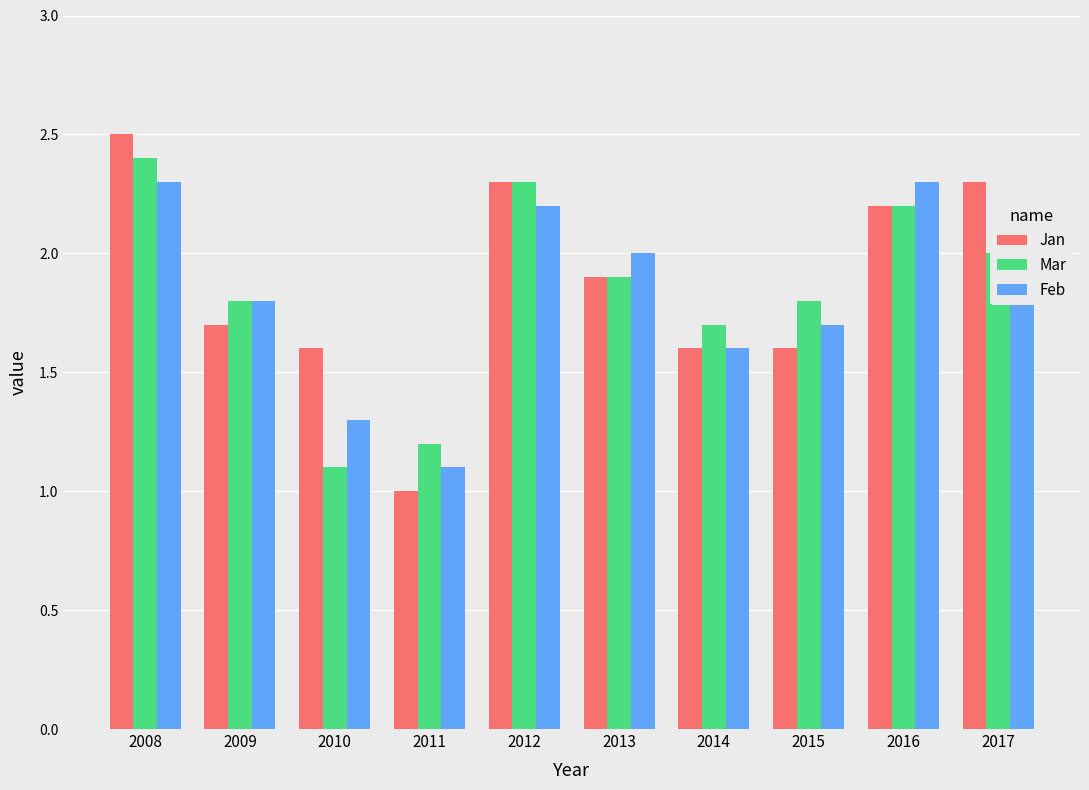

What is the total value across all series at 2015?

5.1